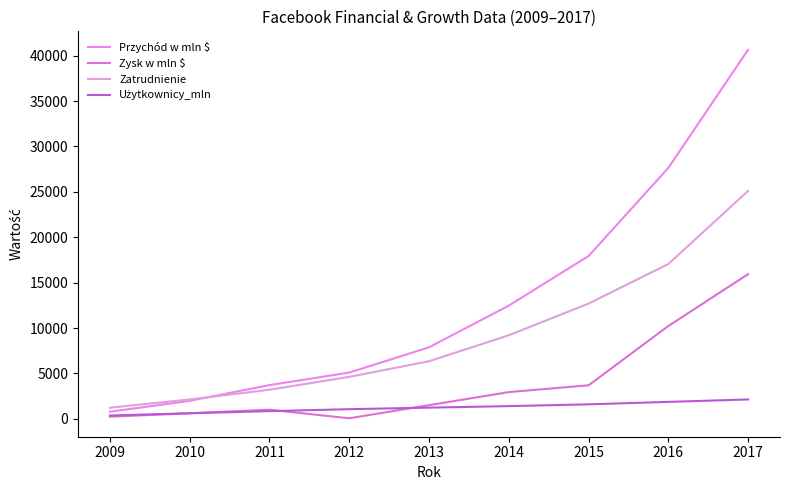

How many lines are shown in the chart?

4